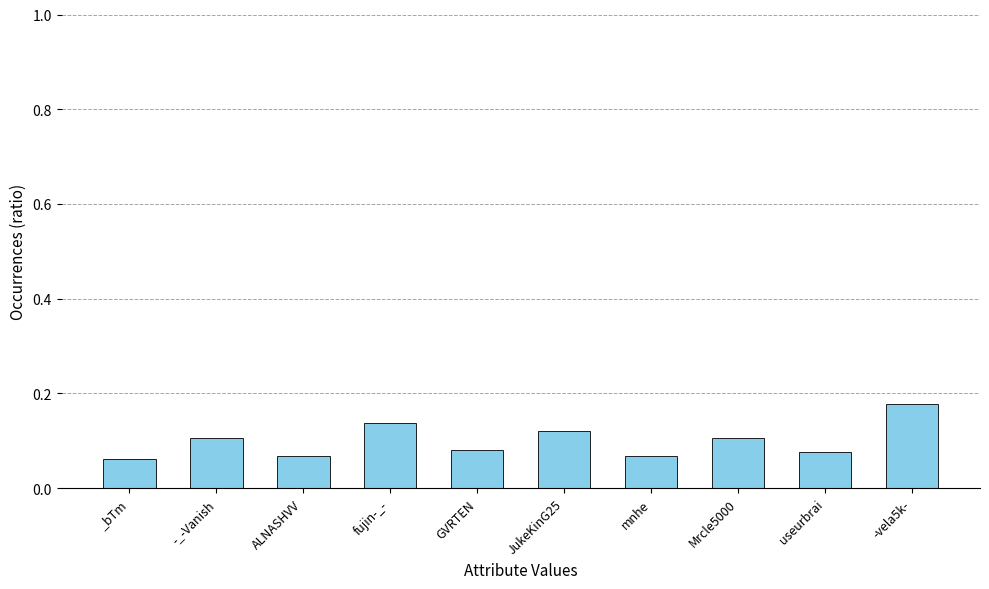

How many bars are there in total?

10